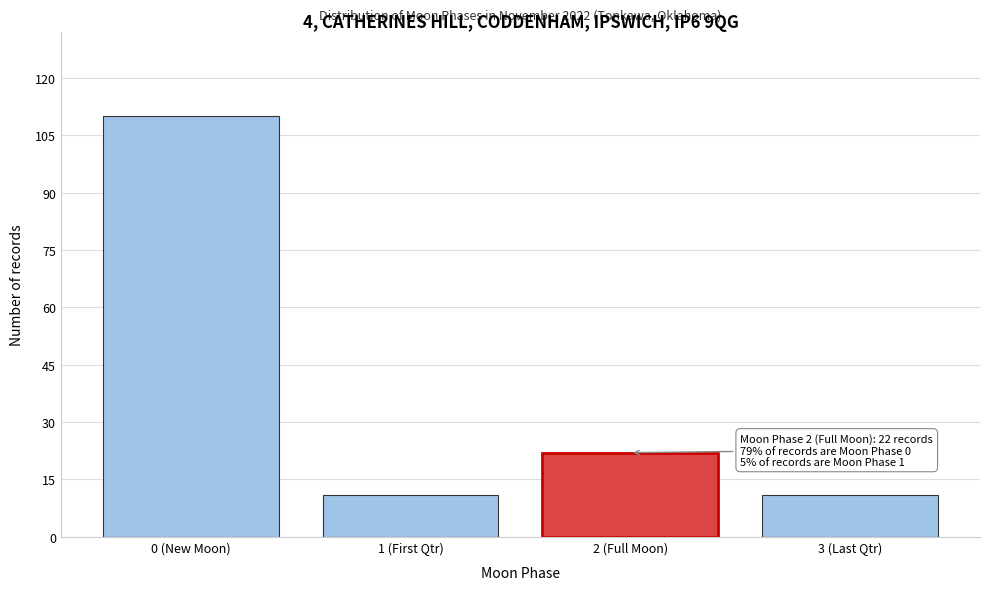

Reading right to left, what are all the values shown in this chart?

3 (Last Qtr)=11	2 (Full Moon)=22	1 (First Qtr)=11	0 (New Moon)=110